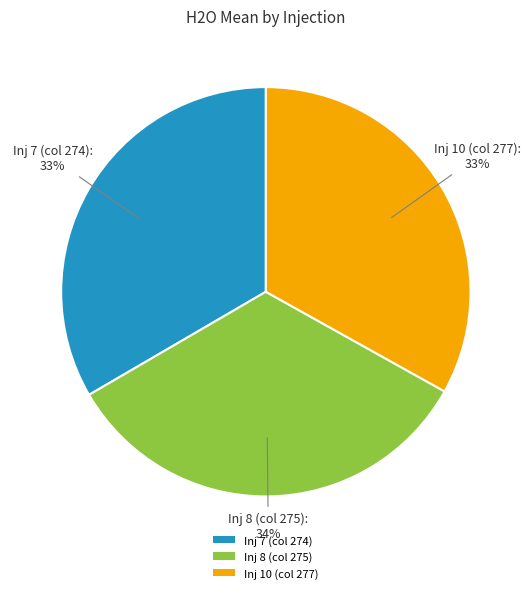

To the nearest percent, what is the average slice percentage?

33%